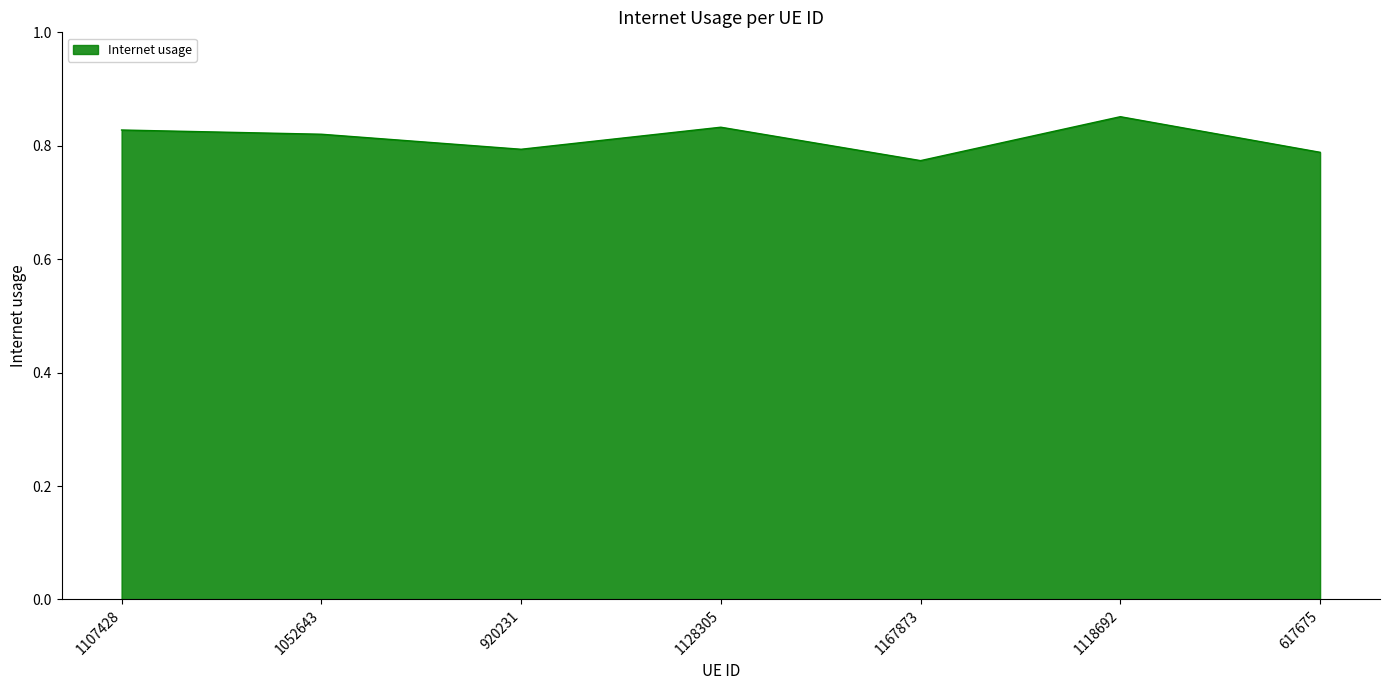

Which has a higher value, 1167873 or 1128305?

1128305